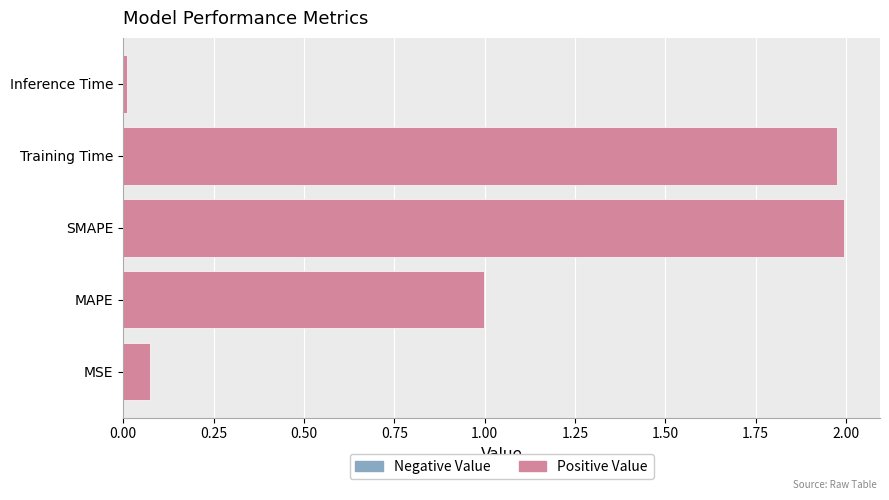

How many distinct data groups are displayed?

1